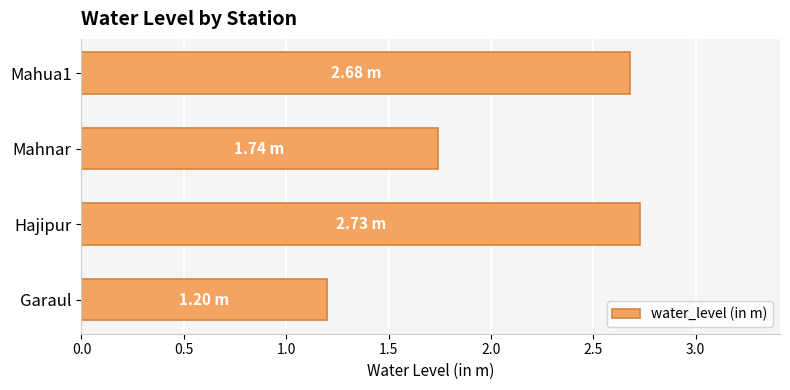

What is the difference between the second highest and second lowest values?

0.9